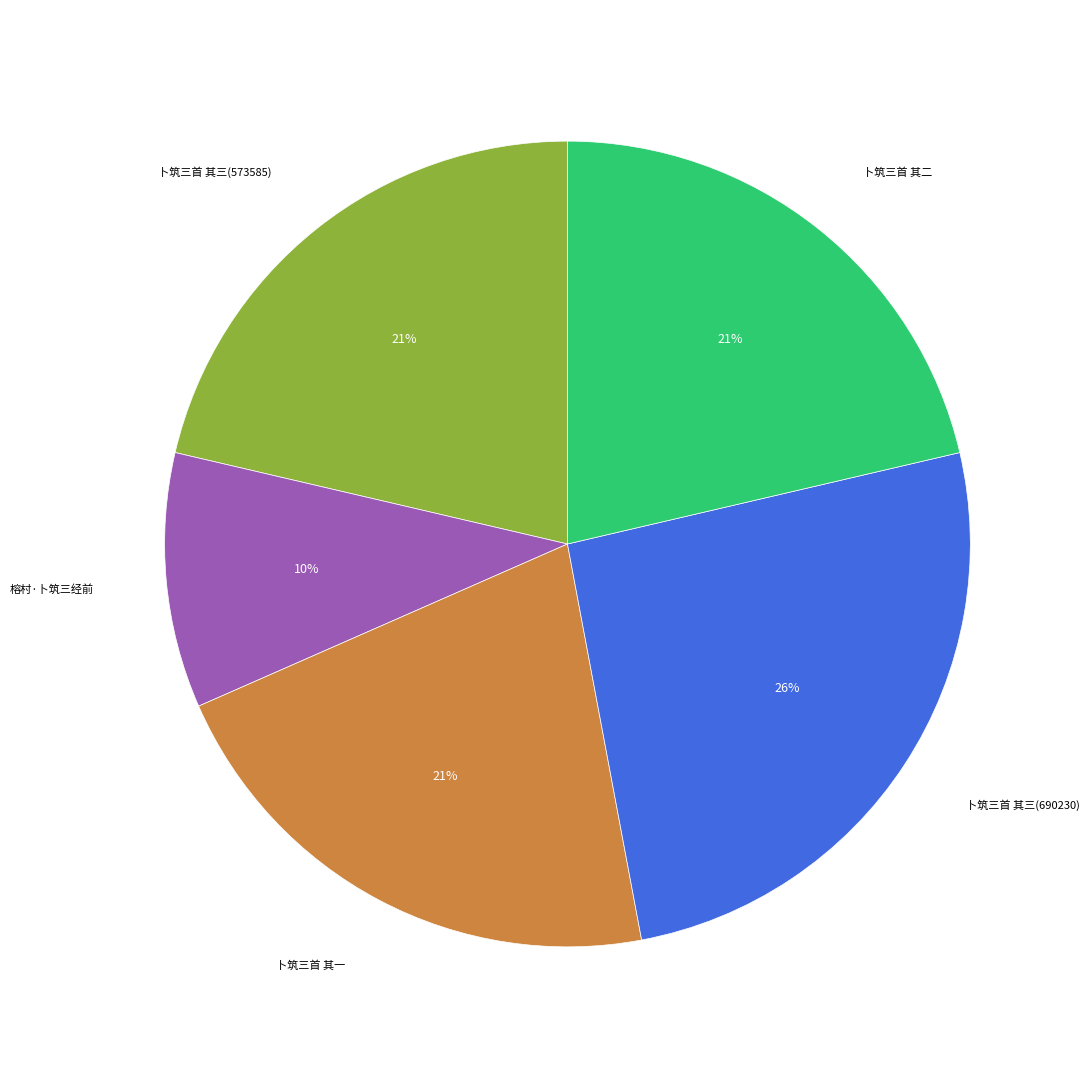

To the nearest percent, what is the average slice percentage?

20%